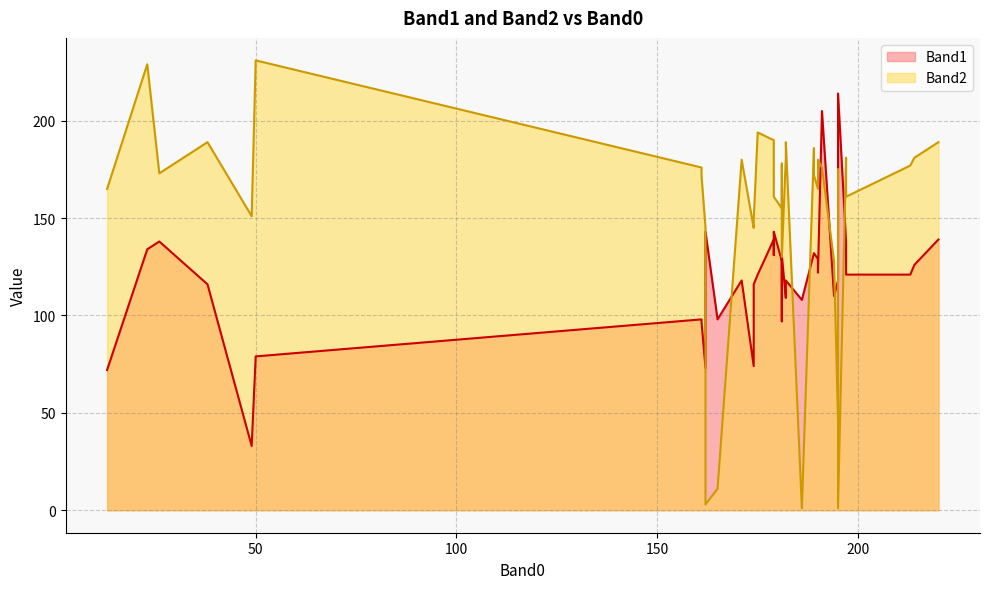

Which series has the largest range (max minus min)?

Band2